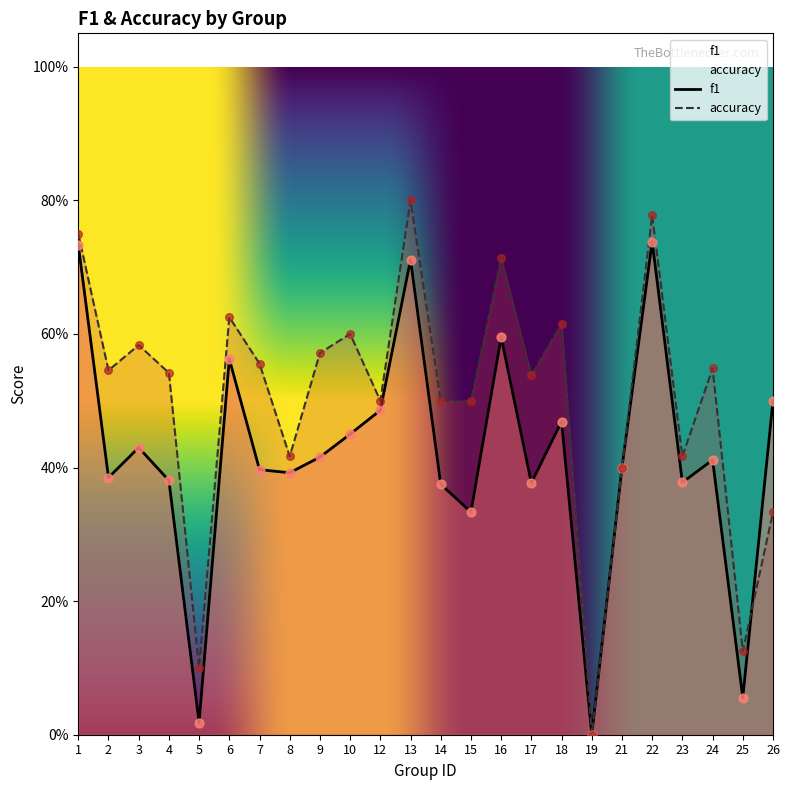

At which category is the sum across all series the highest?

22